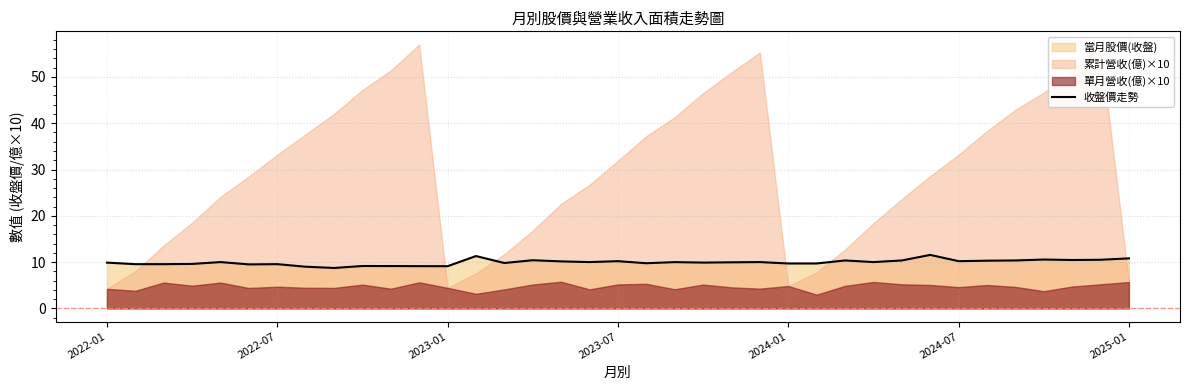

Does the chart display data point markers on the line(s)?

No